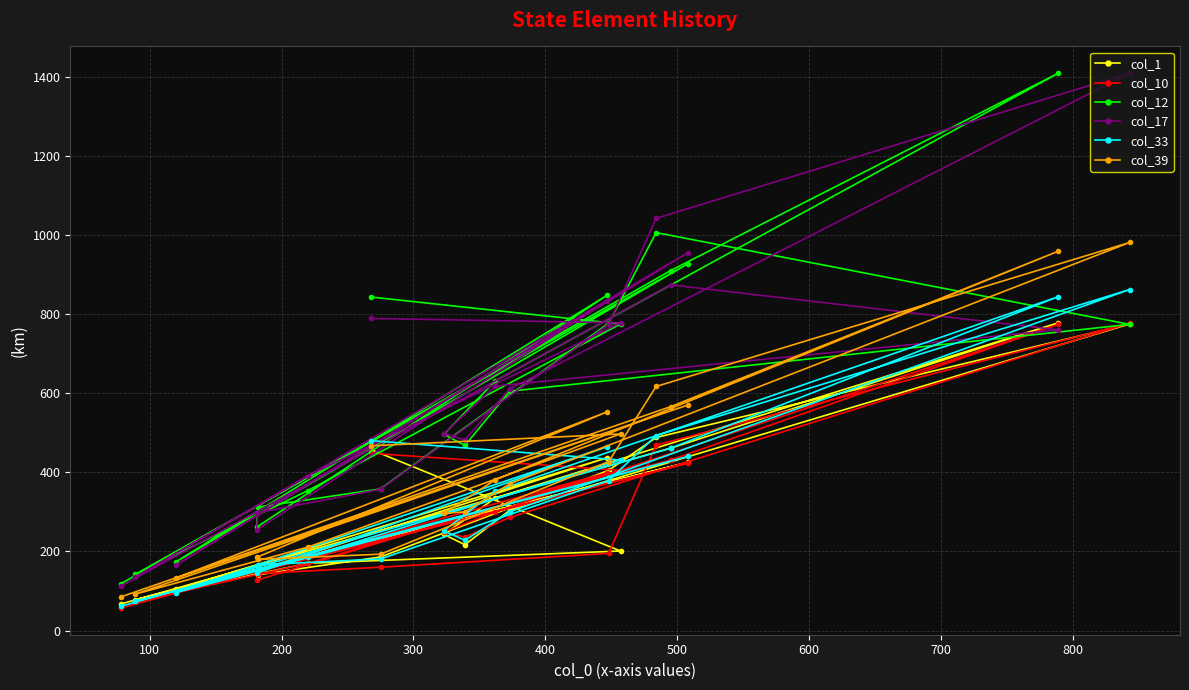

True or false: col_39 and col_10 cross at least once.

False